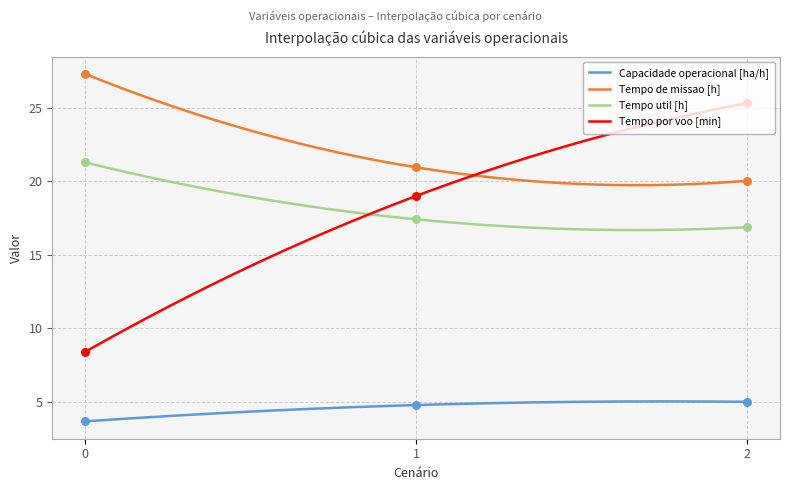

Is the value of Tempo de missao [h] at 2 greater than the value of Tempo por voo [min] at 1?

Yes